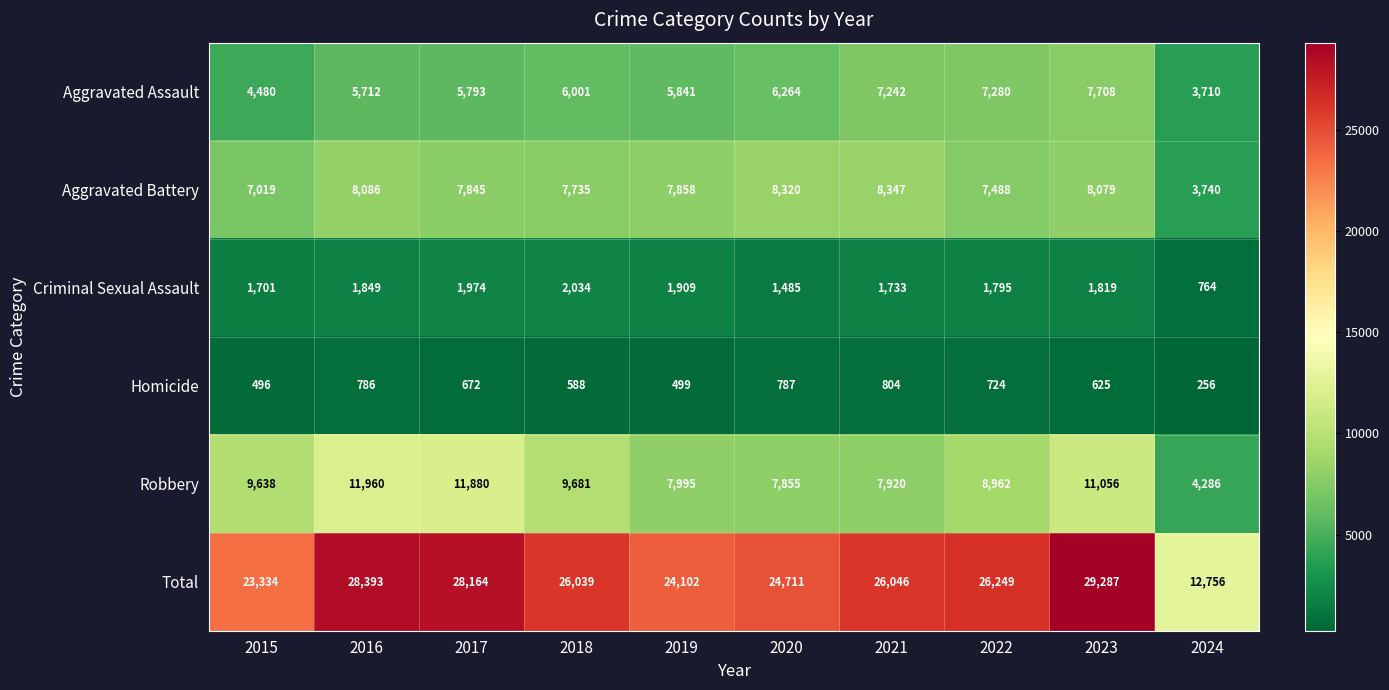

Rank the categories by Total value from lowest to highest.

2024, 2015, 2019, 2020, 2018, 2021, 2022, 2017, 2016, 2023